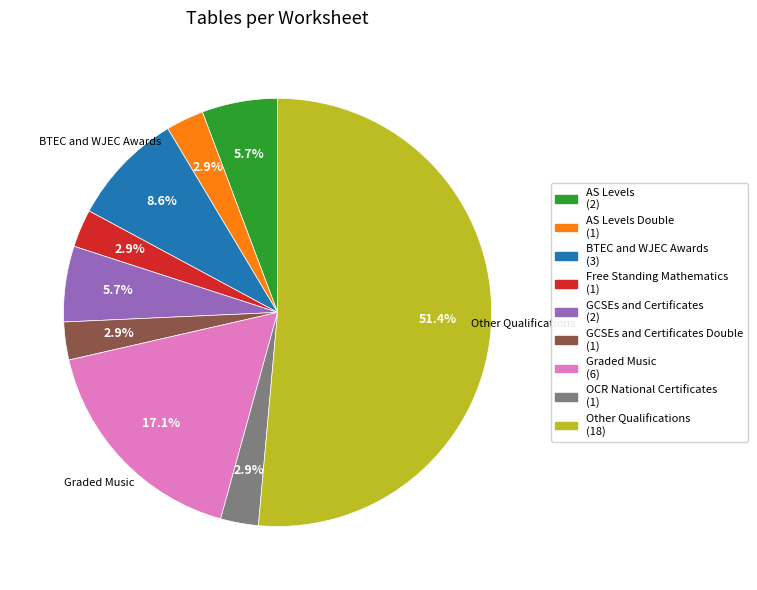

Is there a majority slice in this chart?

Yes